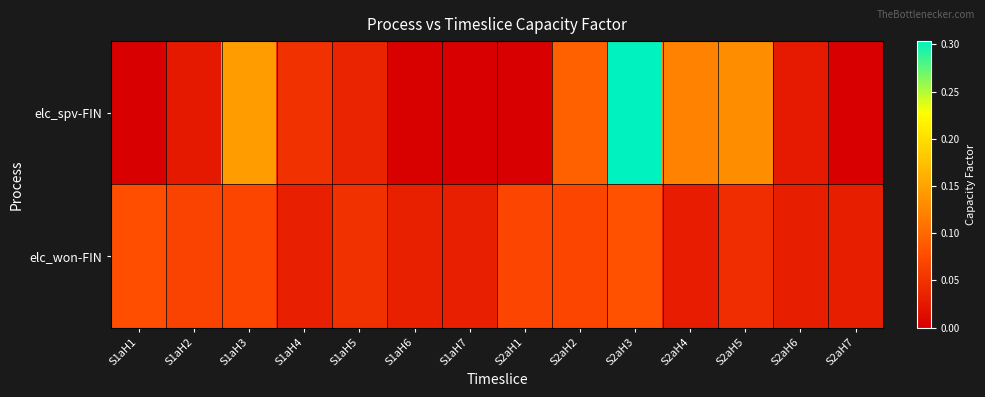

Reading right to left, list all the values displayed in this chart.

elc_spv-FIN: S2aH7=0.0	S2aH6=0.0	S2aH5=0.1	S2aH4=0.1	S2aH3=0.3	S2aH2=0.1	S2aH1=0.0	S1aH7=0.0	S1aH6=0.0	S1aH5=0.0	S1aH4=0.0	S1aH3=0.1	S1aH2=0.0	S1aH1=0.0
elc_won-FIN: S2aH7=0.0	S2aH6=0.0	S2aH5=0.0	S2aH4=0.0	S2aH3=0.1	S2aH2=0.1	S2aH1=0.1	S1aH7=0.0	S1aH6=0.0	S1aH5=0.0	S1aH4=0.0	S1aH3=0.1	S1aH2=0.1	S1aH1=0.1